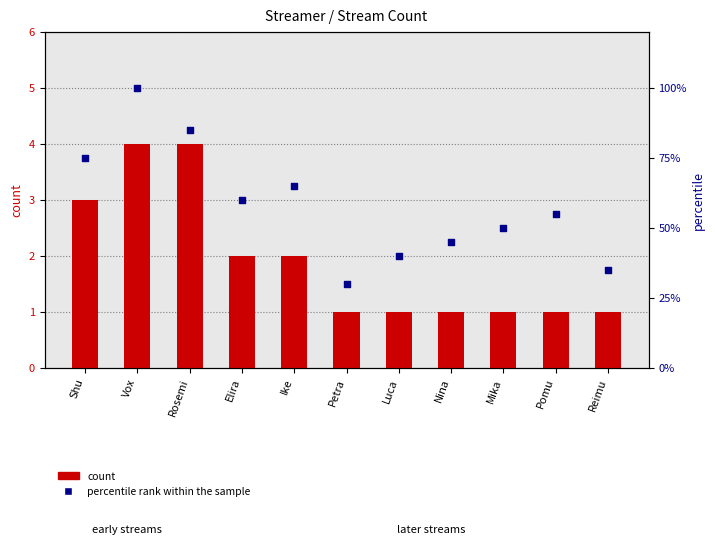

At how many categories does at least one series exceed 73?

3